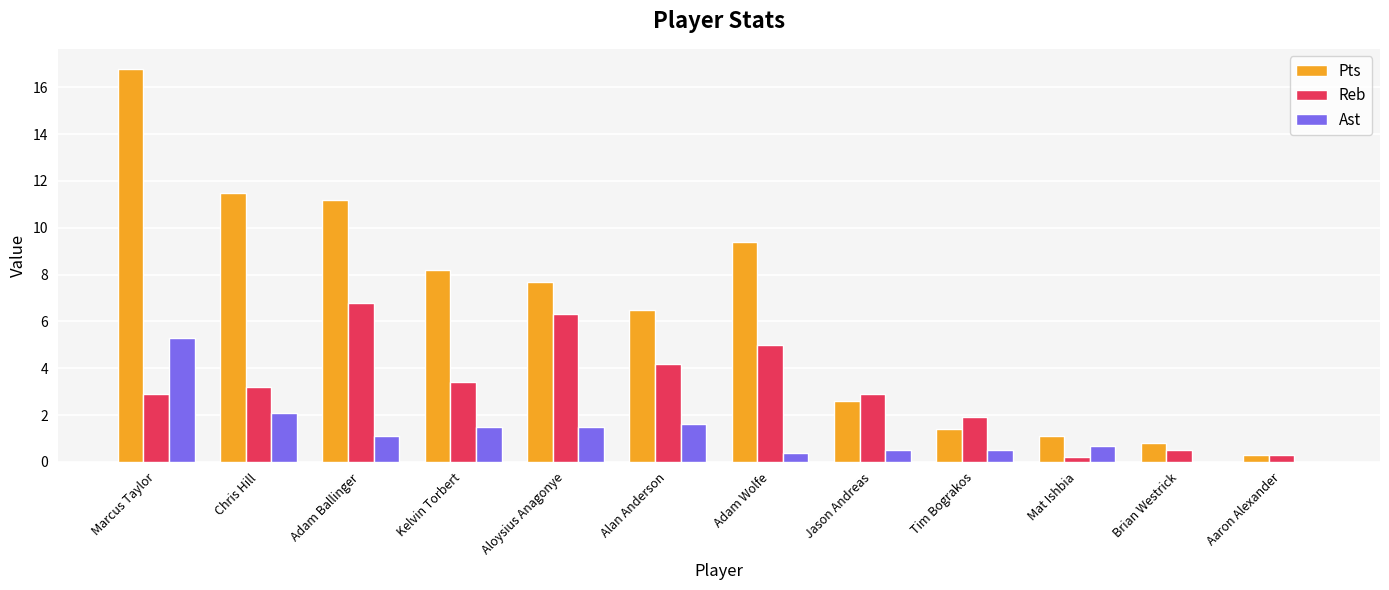

Reading left to right, extract all data points from this chart.

Pts: 16.8	11.5	11.2	8.2	7.7	6.5	9.4	2.6	1.4	1.1	0.8	0.3
Reb: 2.9	3.2	6.8	3.4	6.3	4.2	5.0	2.9	1.9	0.2	0.5	0.3
Ast: 5.3	2.1	1.1	1.5	1.5	1.6	0.4	0.5	0.5	0.7	0.0	0.0